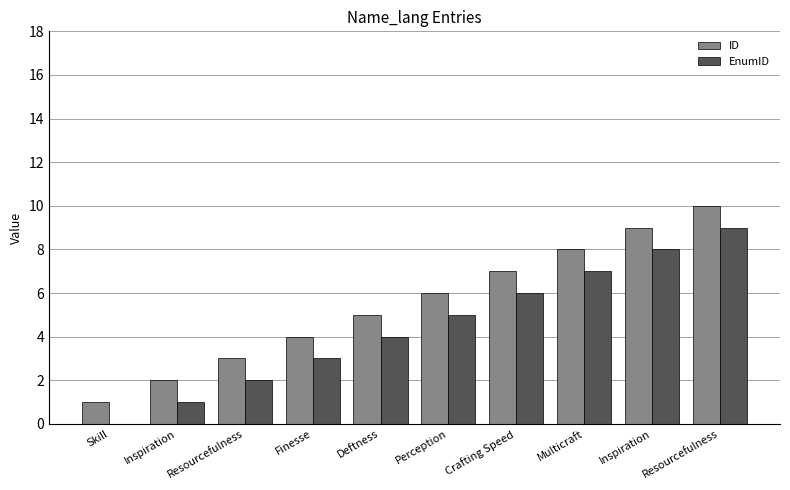

Count the number of categories in the chart.

10